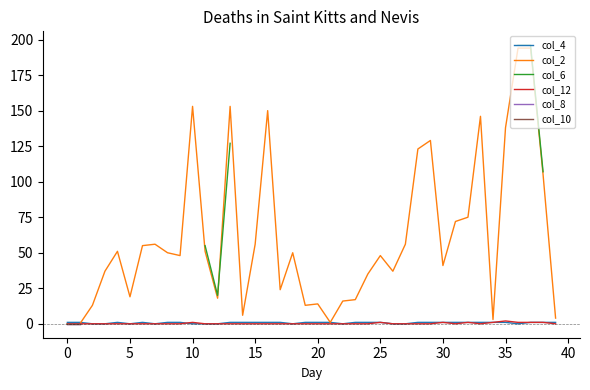

True or false: col_2 has more than 2 interior local peaks.

True